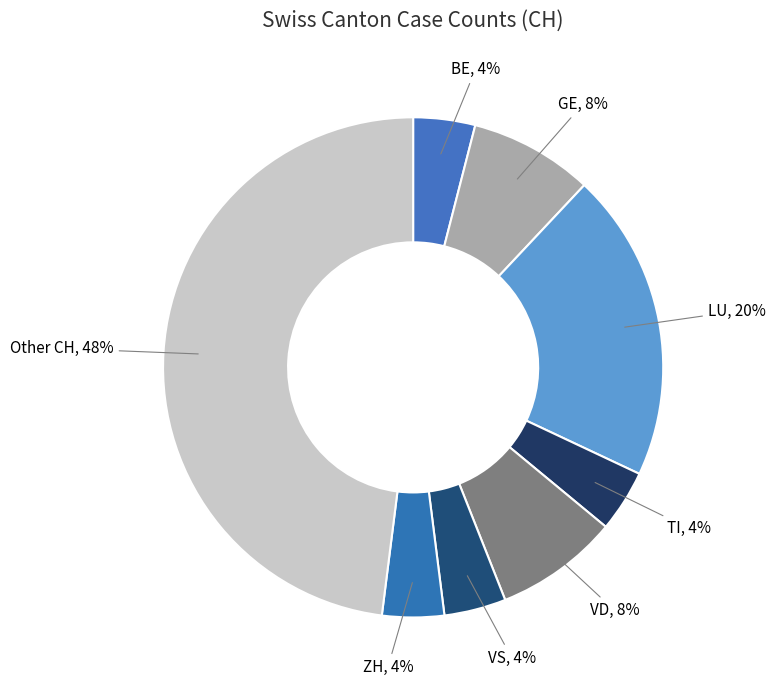

To the nearest percent, what is the combined percentage of ZH, 4% and VS, 4%?

8%